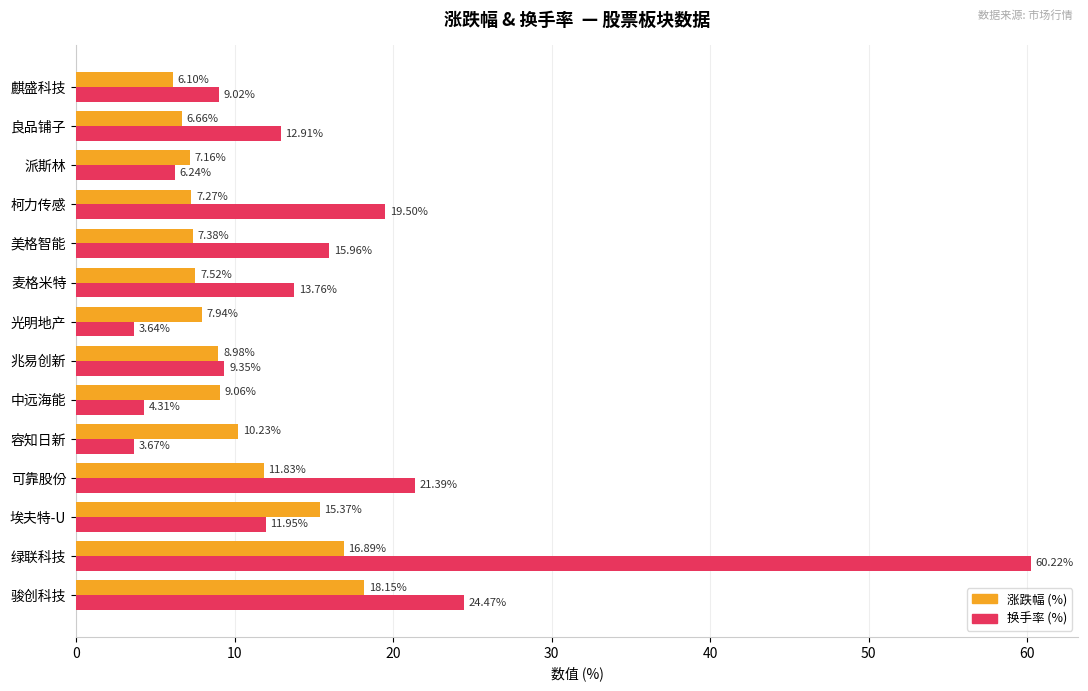

Where is 涨跌幅 (%) nearest to the value 12?

可靠股份